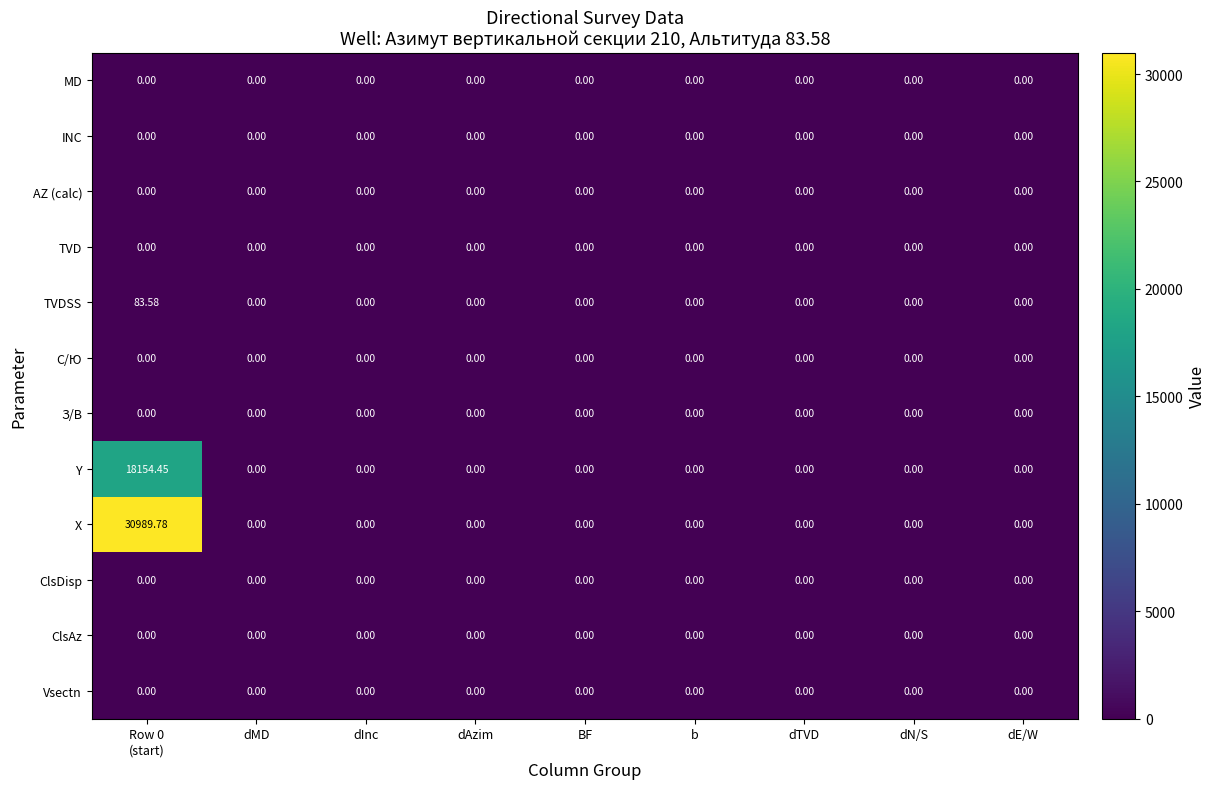

Which series has the largest total across all categories?

X